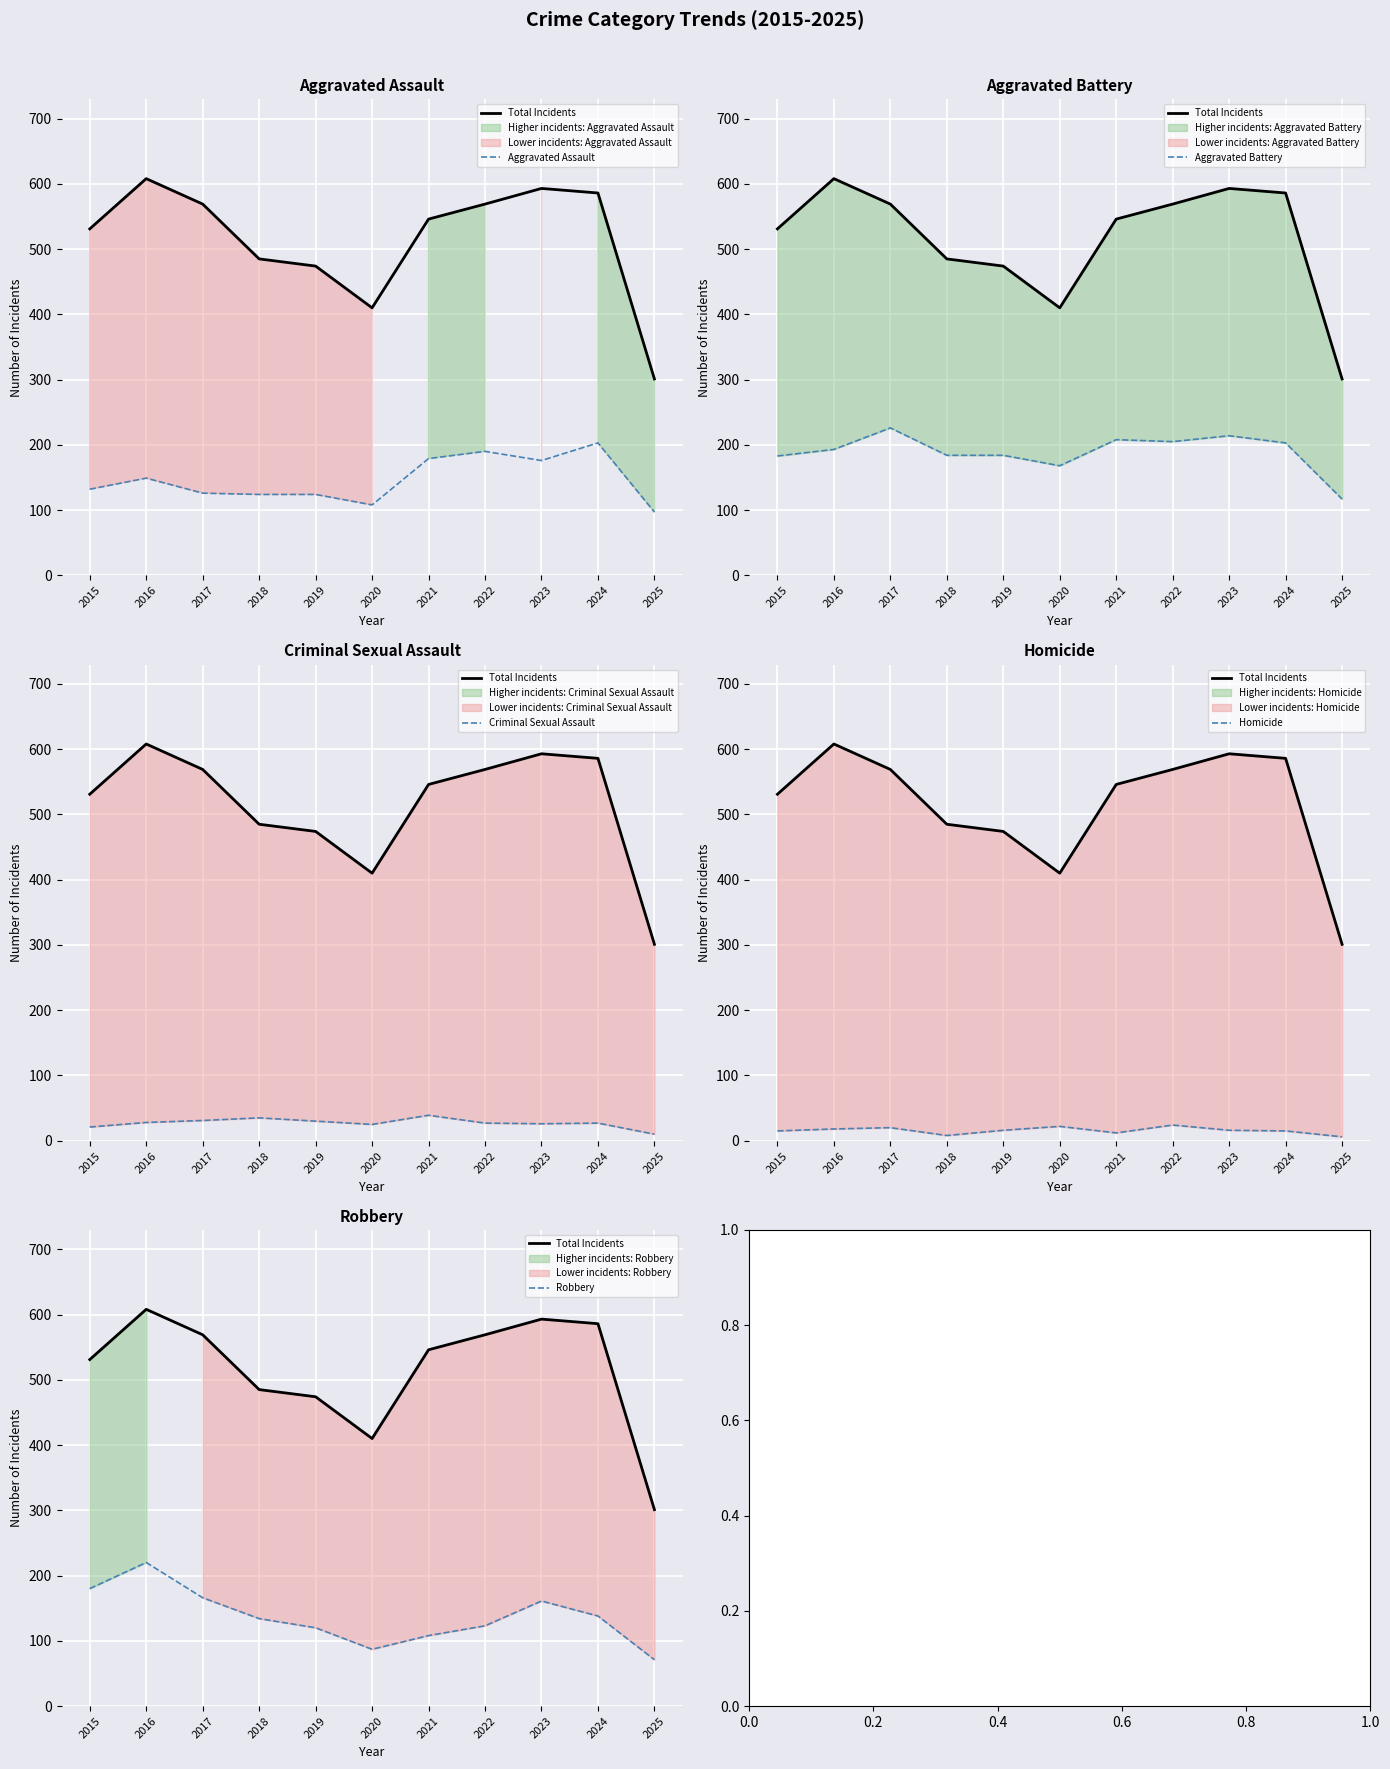

List the series in order of their peak value, highest first.

Total Incidents, Aggravated Battery, Robbery, Aggravated Assault, Criminal Sexual Assault, Homicide